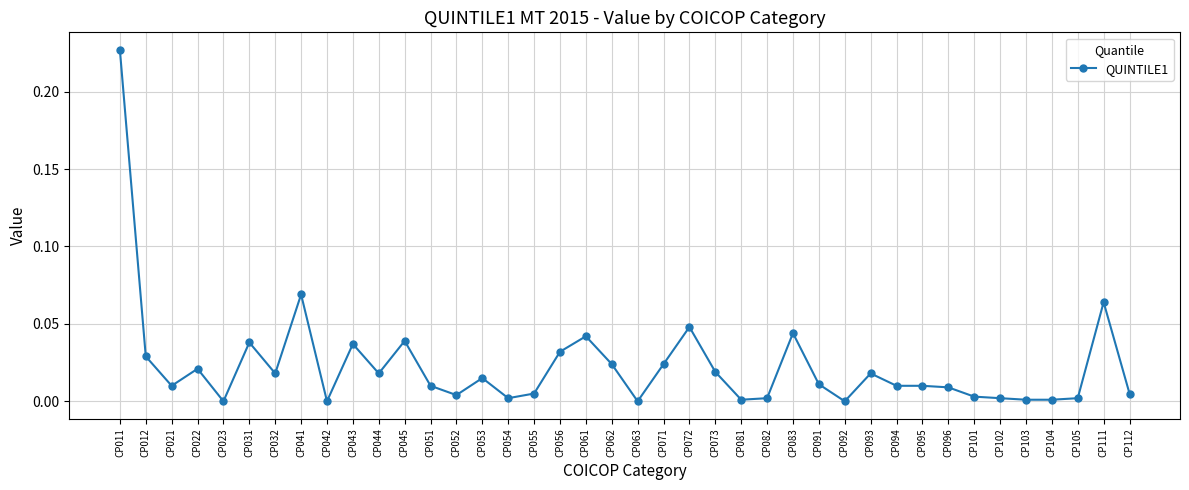

Which has a higher value, CP012 or CP073?

CP012